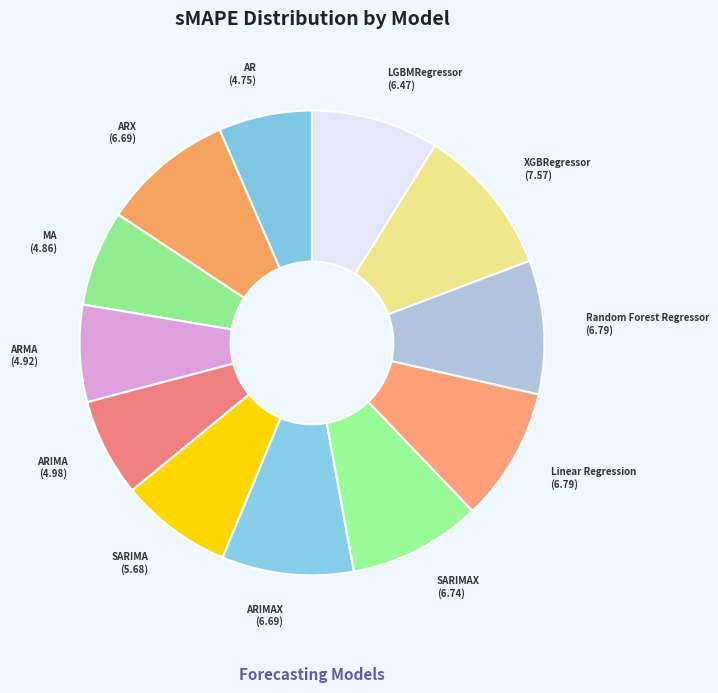

Count the number of slices in the pie.

12